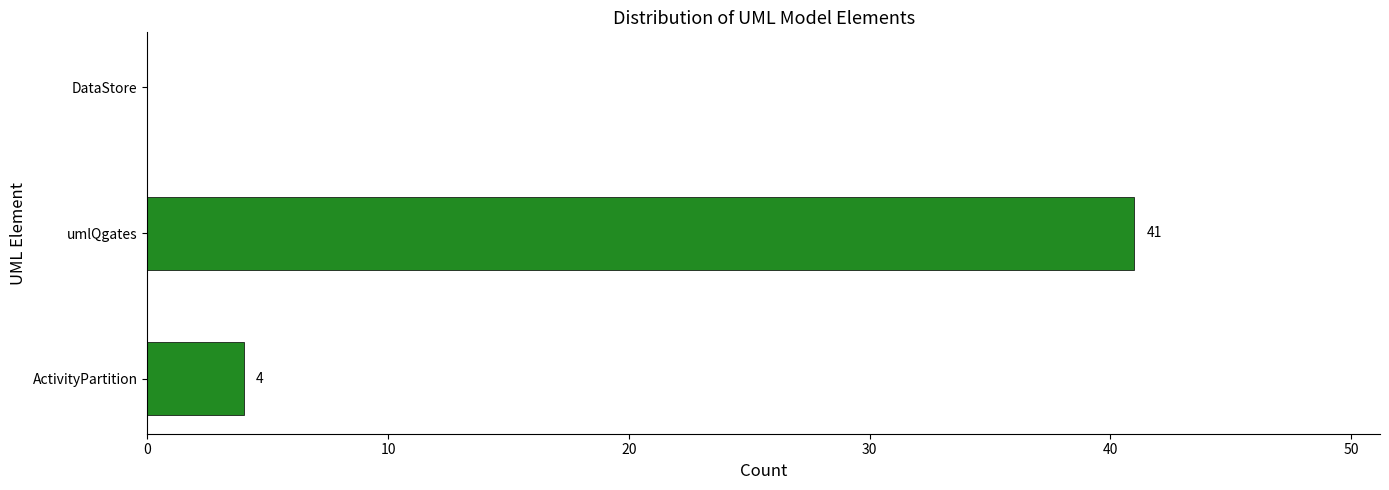

What is the change in value from ActivityPartition to DataStore?

-4